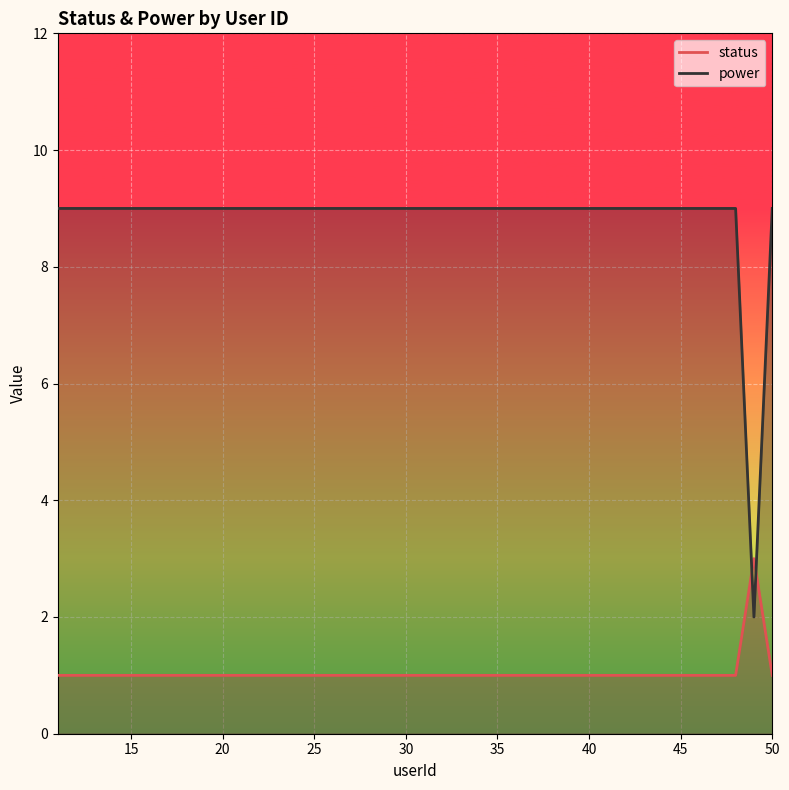

Is the value of power at 25 greater than the value of status at 44?

Yes